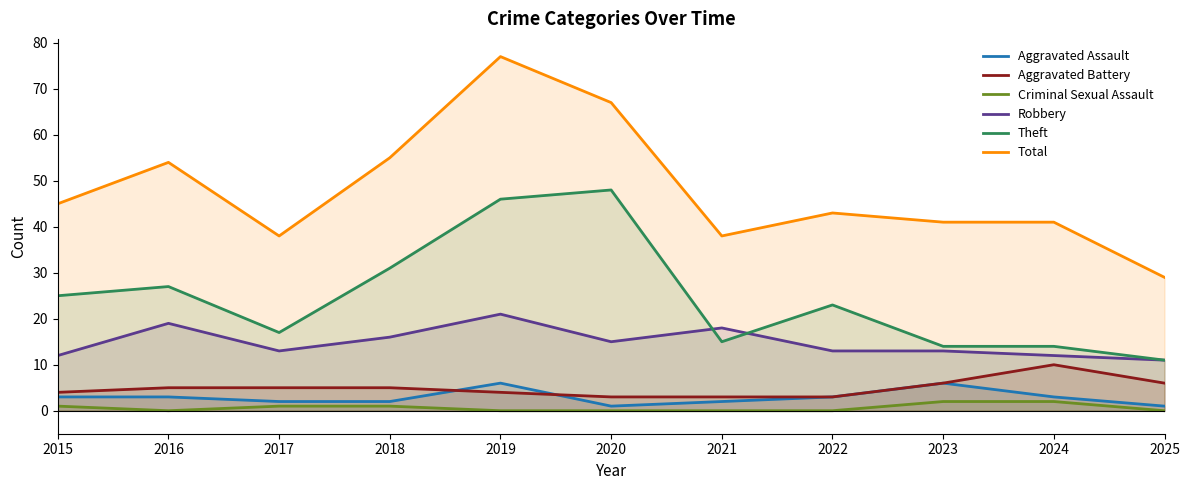

Reading right to left, extract all data points from this chart.

Aggravated Assault: 1	3	6	3	2	1	6	2	2	3	3
Aggravated Battery: 6	10	6	3	3	3	4	5	5	5	4
Criminal Sexual Assault: 0	2	2	0	0	0	0	1	1	0	1
Robbery: 11	12	13	13	18	15	21	16	13	19	12
Theft: 11	14	14	23	15	48	46	31	17	27	25
Total: 29	41	41	43	38	67	77	55	38	54	45